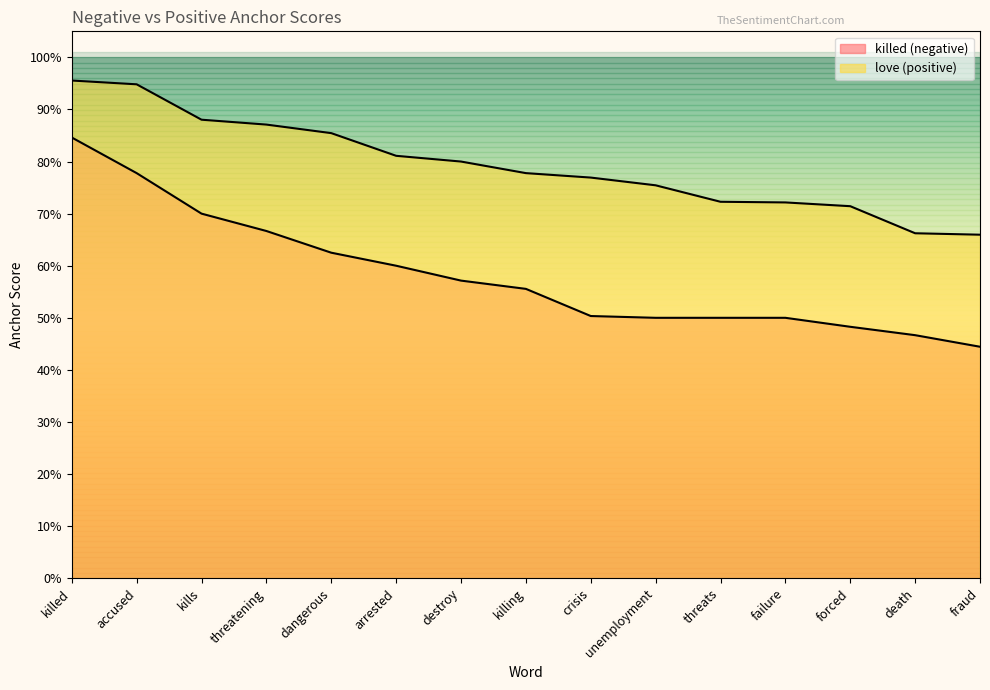

Which has a higher value, killing or forced?

killing